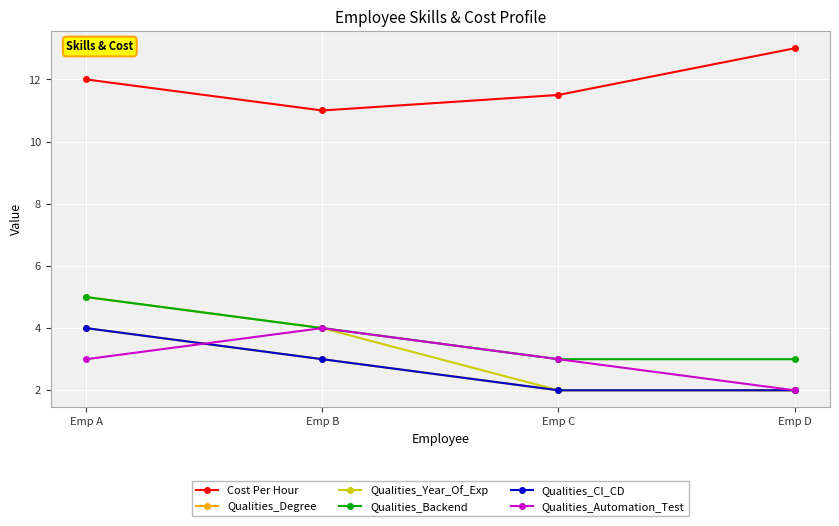

Between Emp C and Emp D, which series saw the biggest shift?

Cost Per Hour